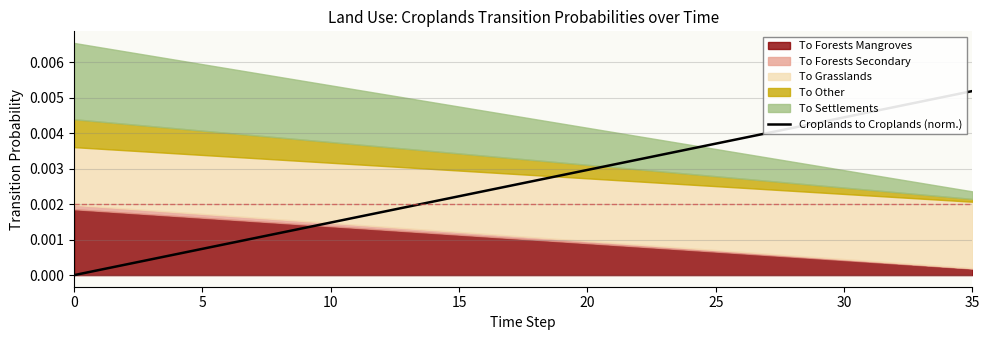

How many values exceed 0?

35